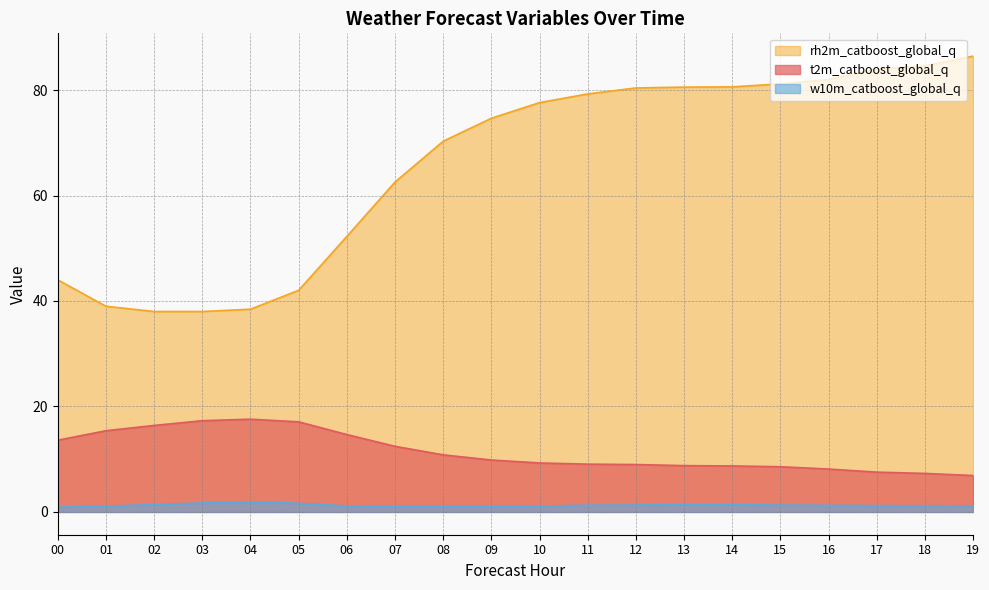

Which label corresponds to the smallest value in the chart?

00